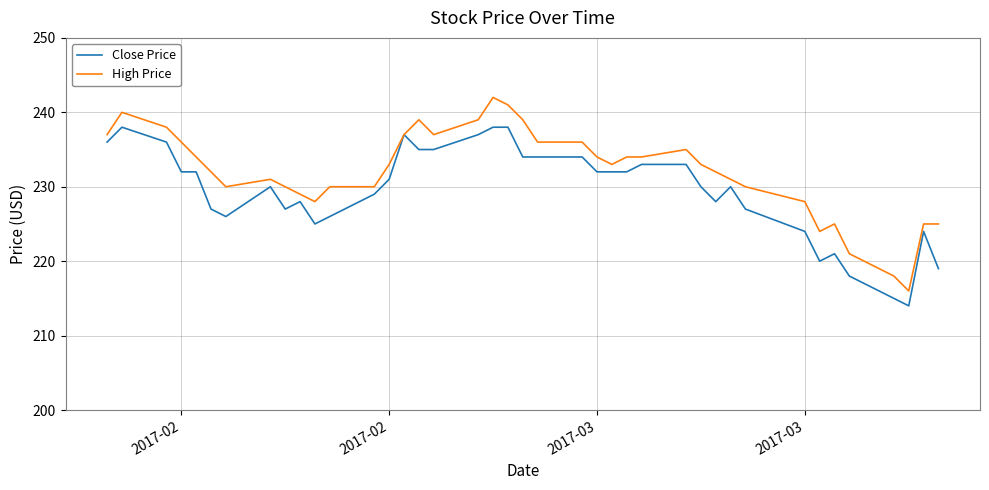

What is the maximum value for High Price?

242